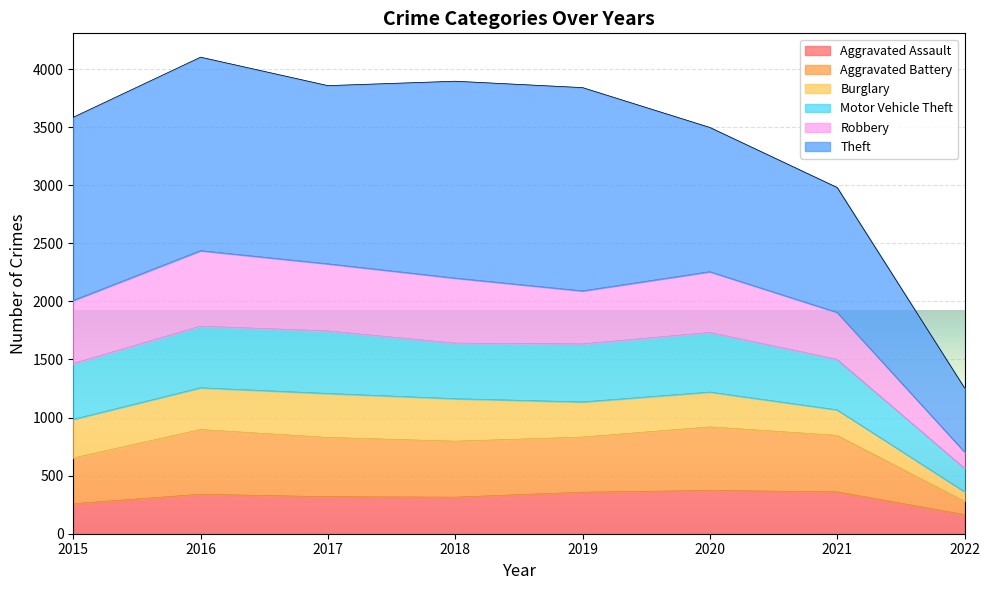

Is it true that Aggravated Assault equals 86 at 2015?

False